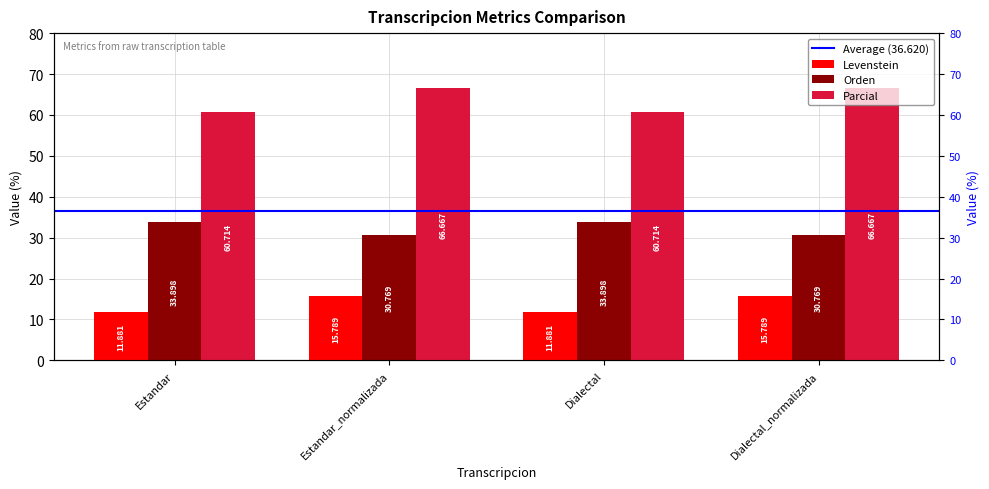

At which label does Orden reach its minimum?

Estandar_normalizada